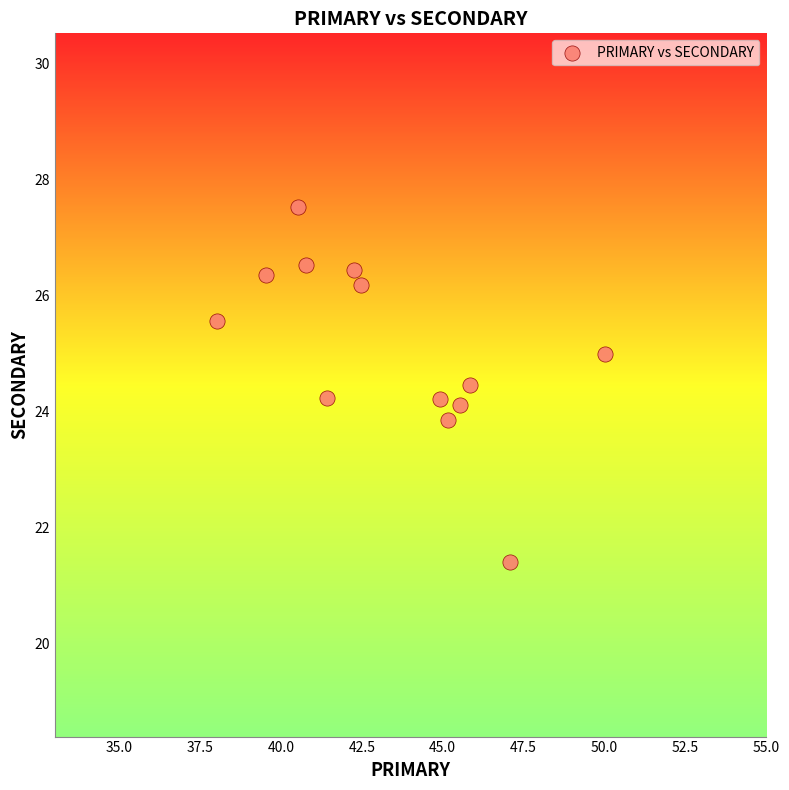

What is the range of X values (max minus min)?

12.0